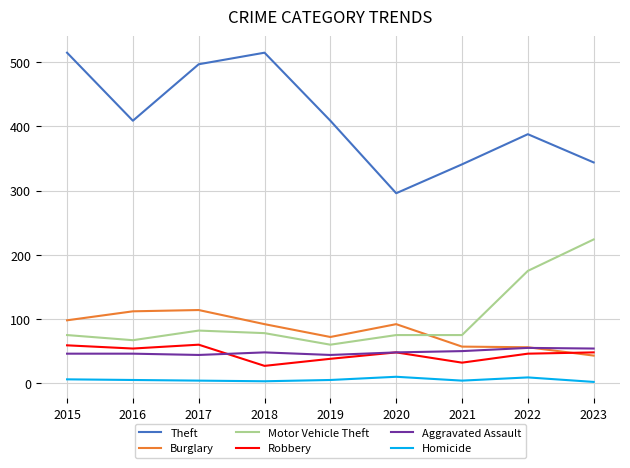

How many series are shown in this chart?

6